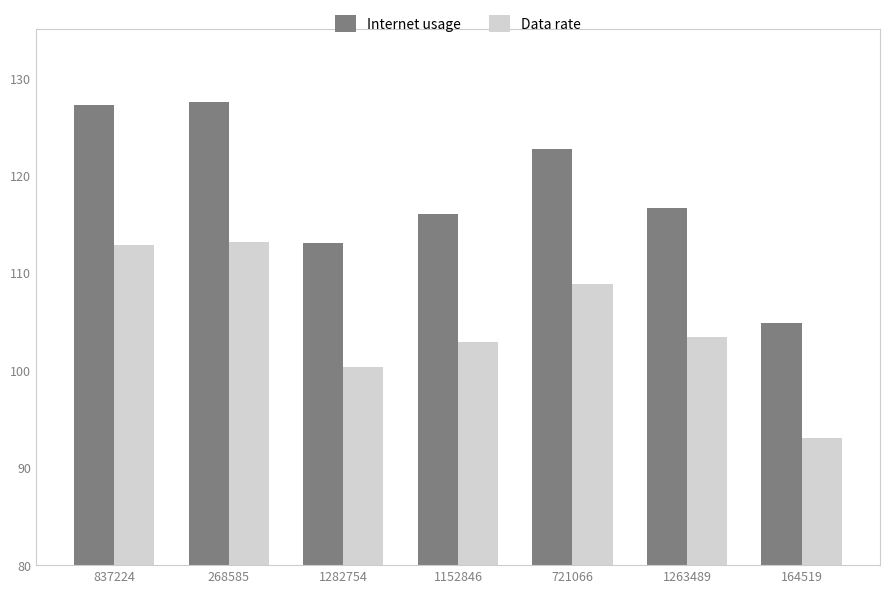

Is it true that Data rate equals 108.9 at 721066?

True